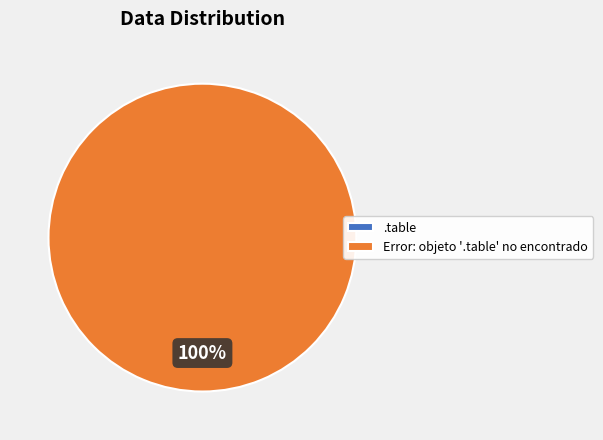

What percentage do .table and Error: objeto '.table' no encontrado together represent?

100.0%